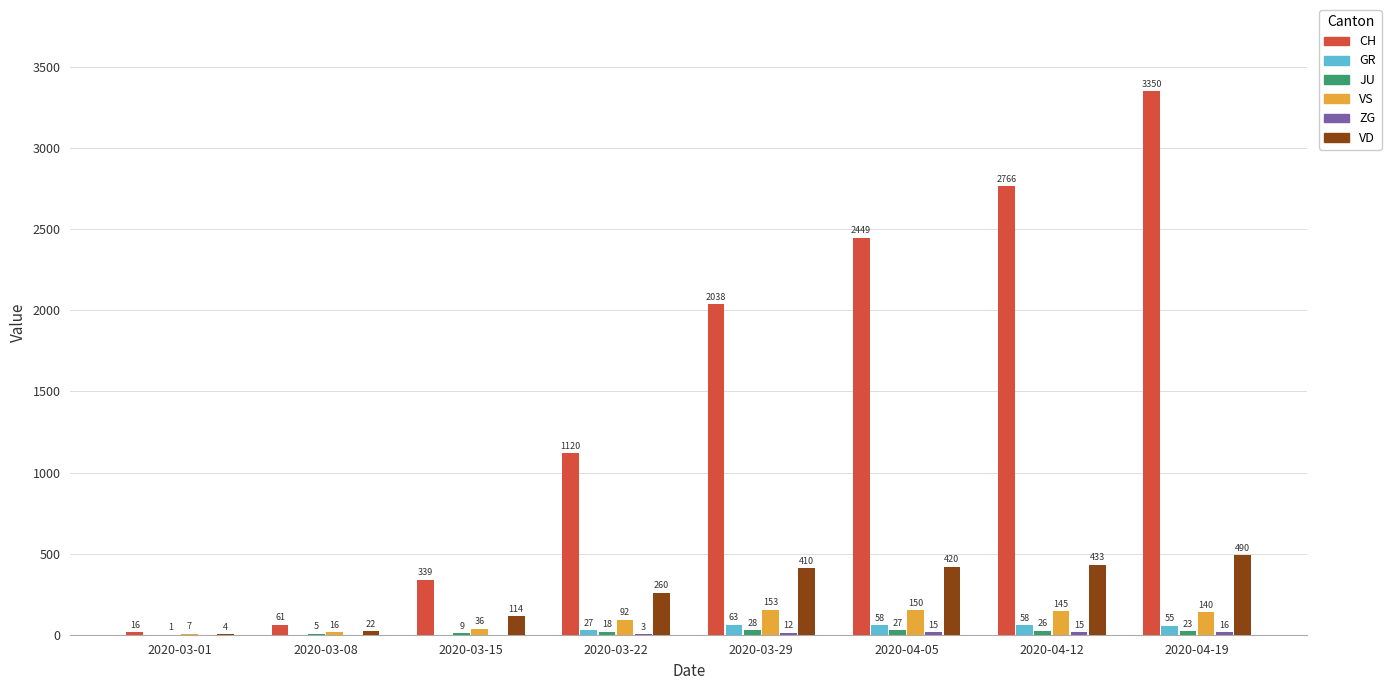

How many positive values does the GR series have?

5